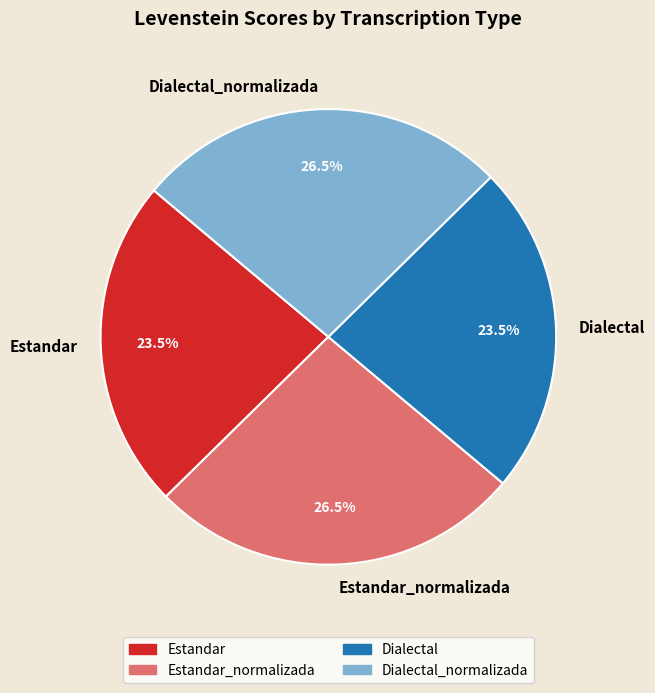

True or false: Estandar_normalizada accounts for 16% of the total.

False